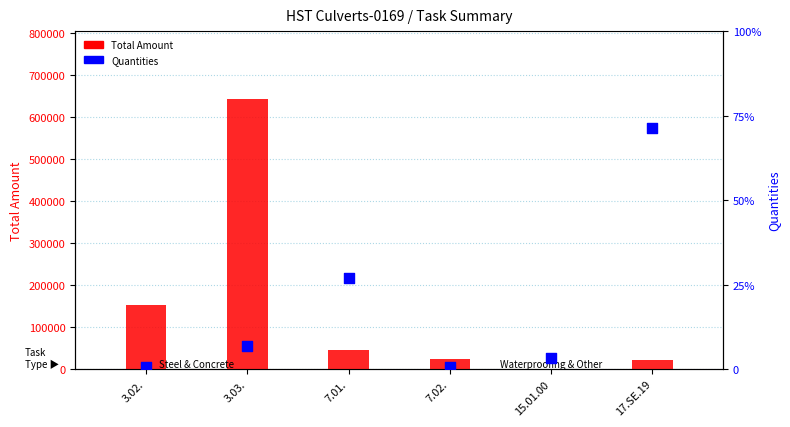

Is the value of Quantities at 7.02. greater than the value of Total Amount at 15.01.00?

No